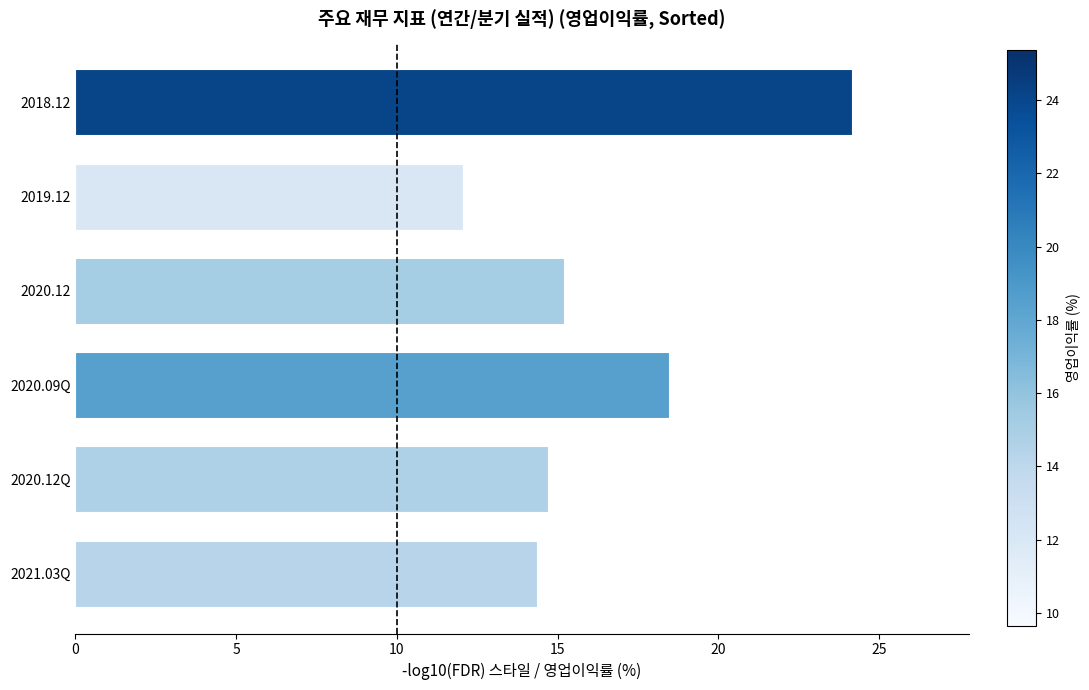

At which label is the value closest to 18?

2020.09Q